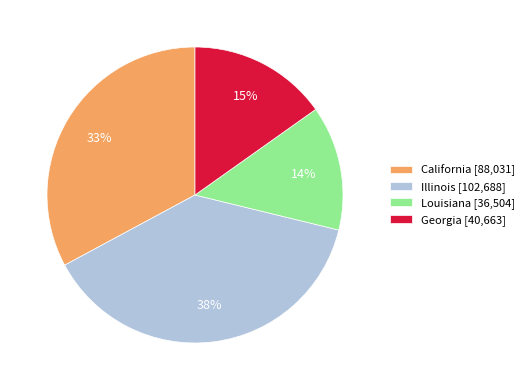

Does any single category account for the majority?

No